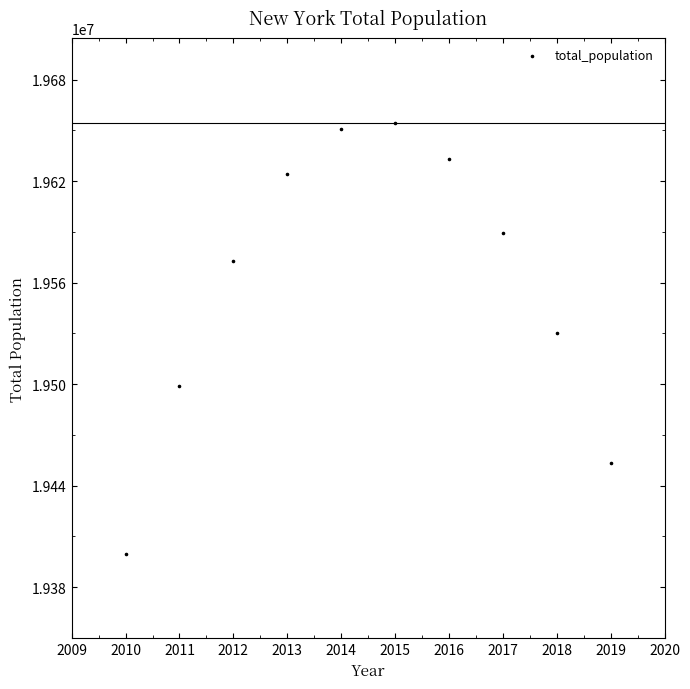

What is the range of X values (max minus min)?

9